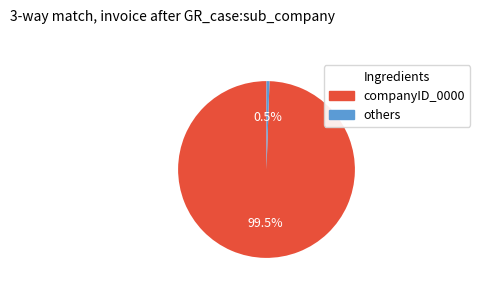

Rank the categories by value from highest to lowest.

companyID_0000, others